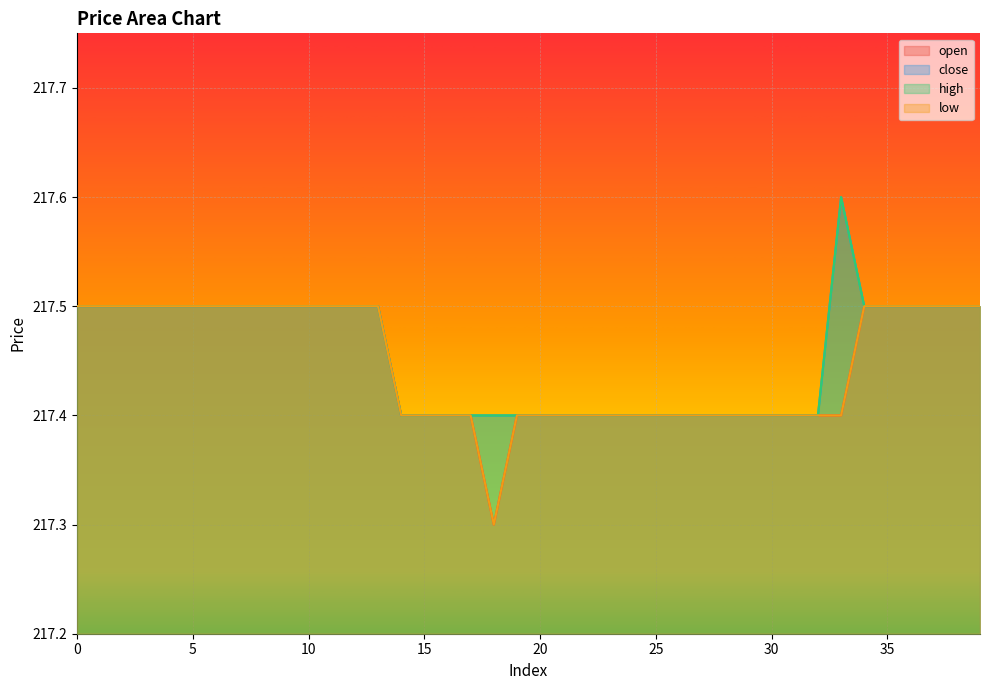

True or false: low and close intersect in this chart.

False